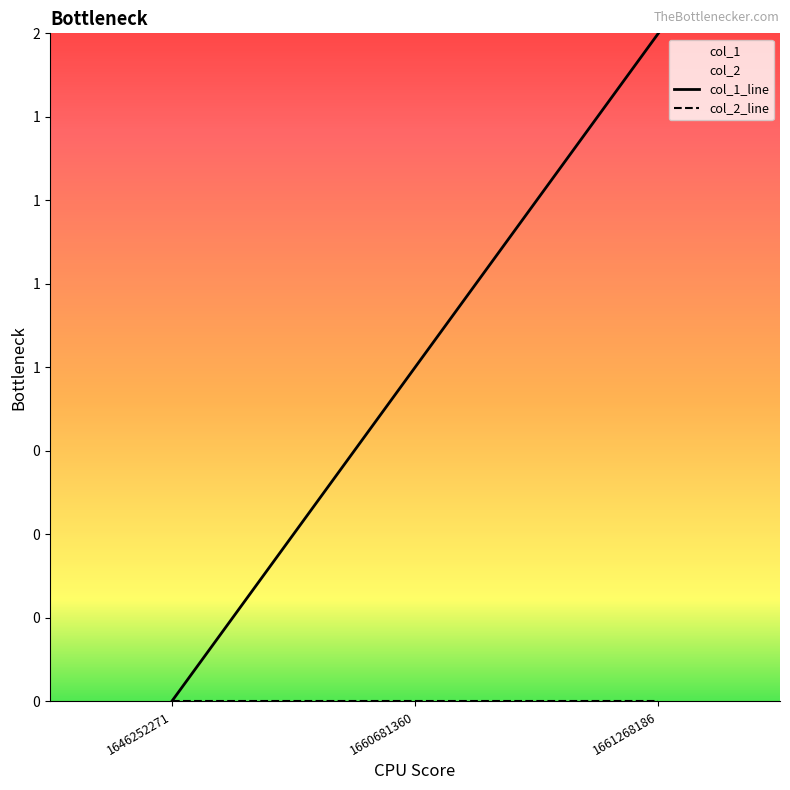

What is the change in value from 1660681360 to 1661268186?

+1